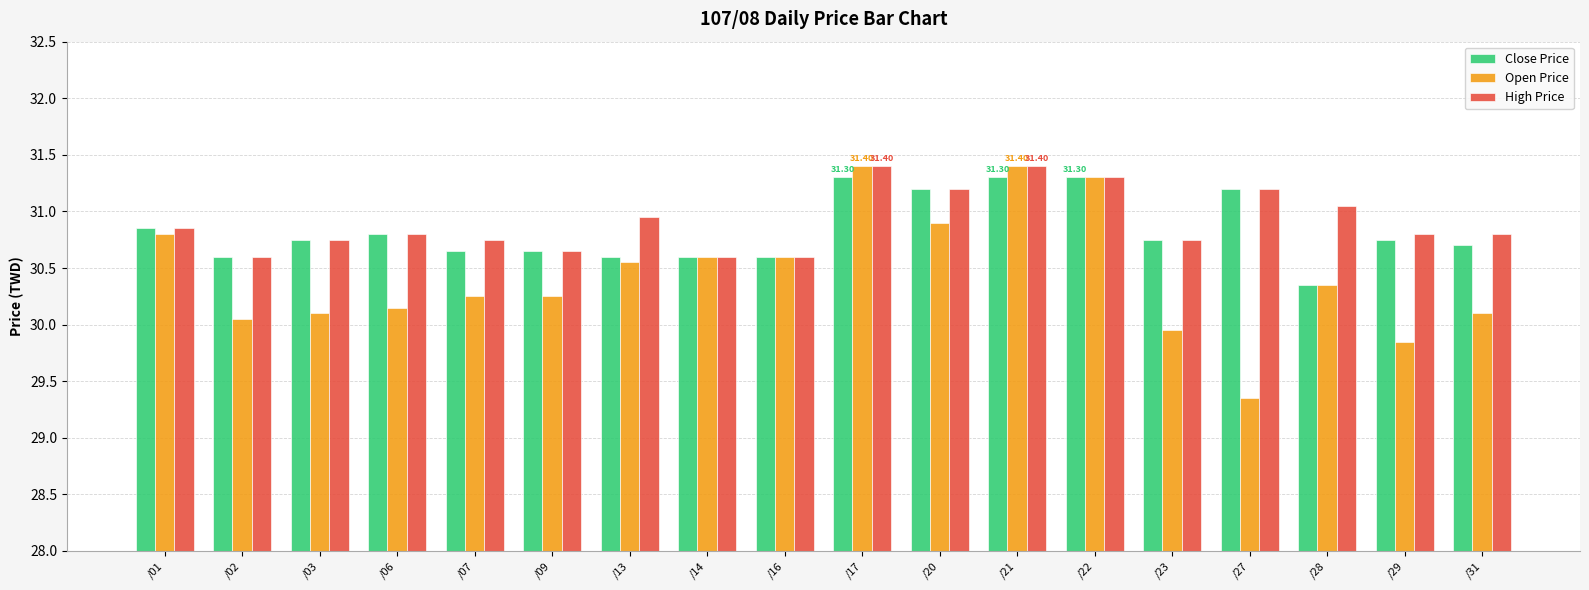

The value of High Price at /21 is 41.1. True or false?

False